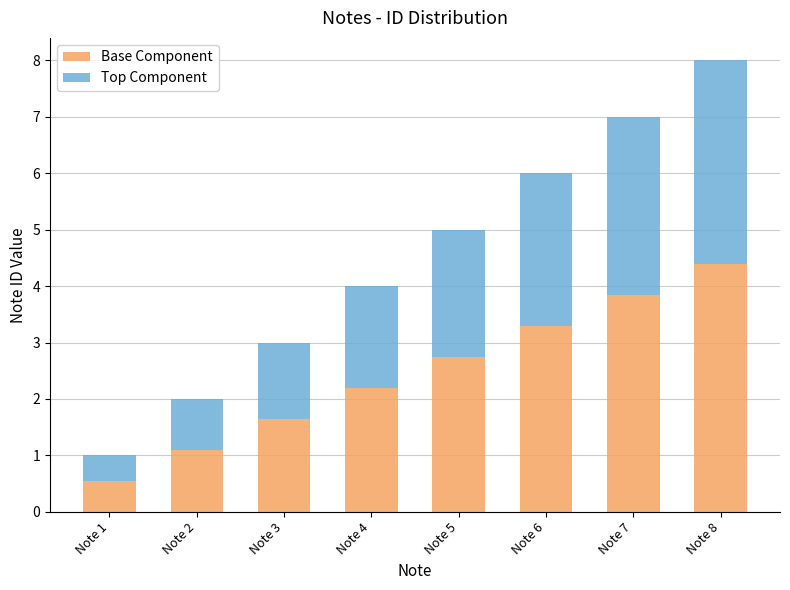

What are all the series names shown in the legend?

Base Component, Top Component